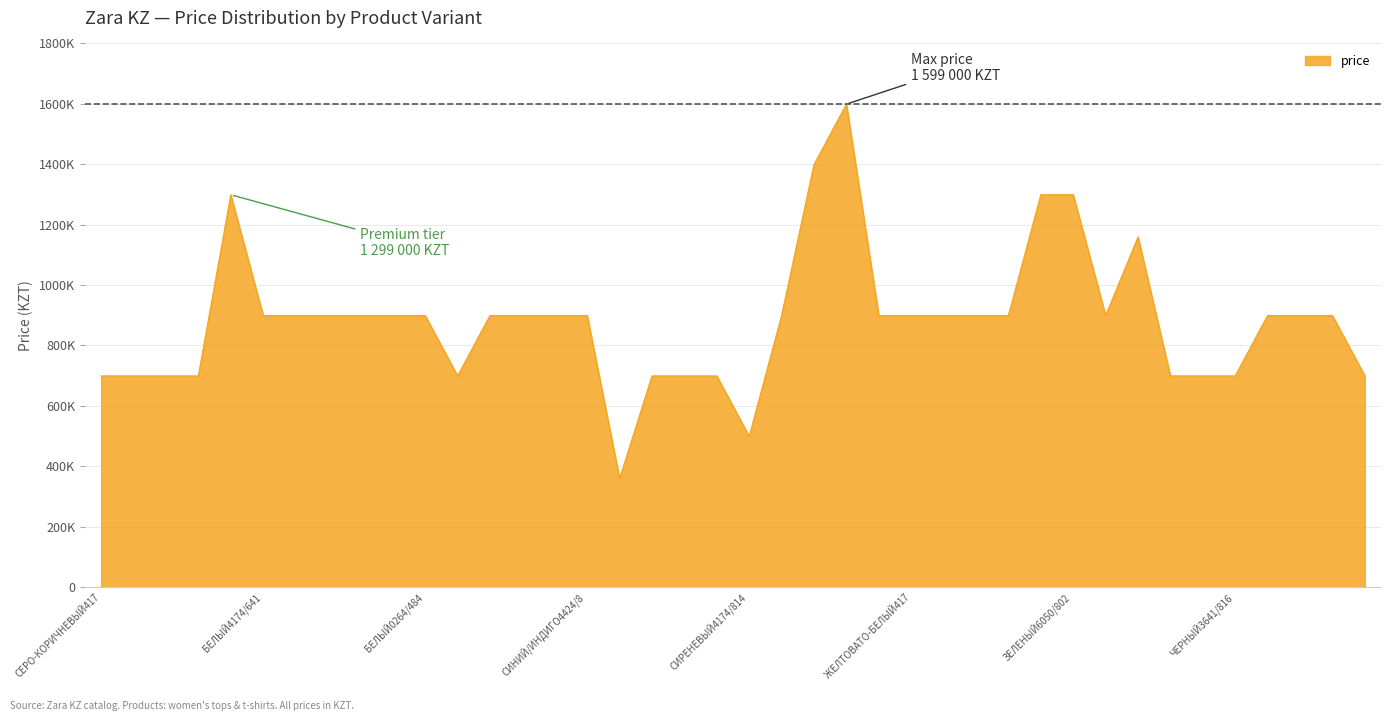

How many interior local peaks (higher than both neighbors) does the data have?

3